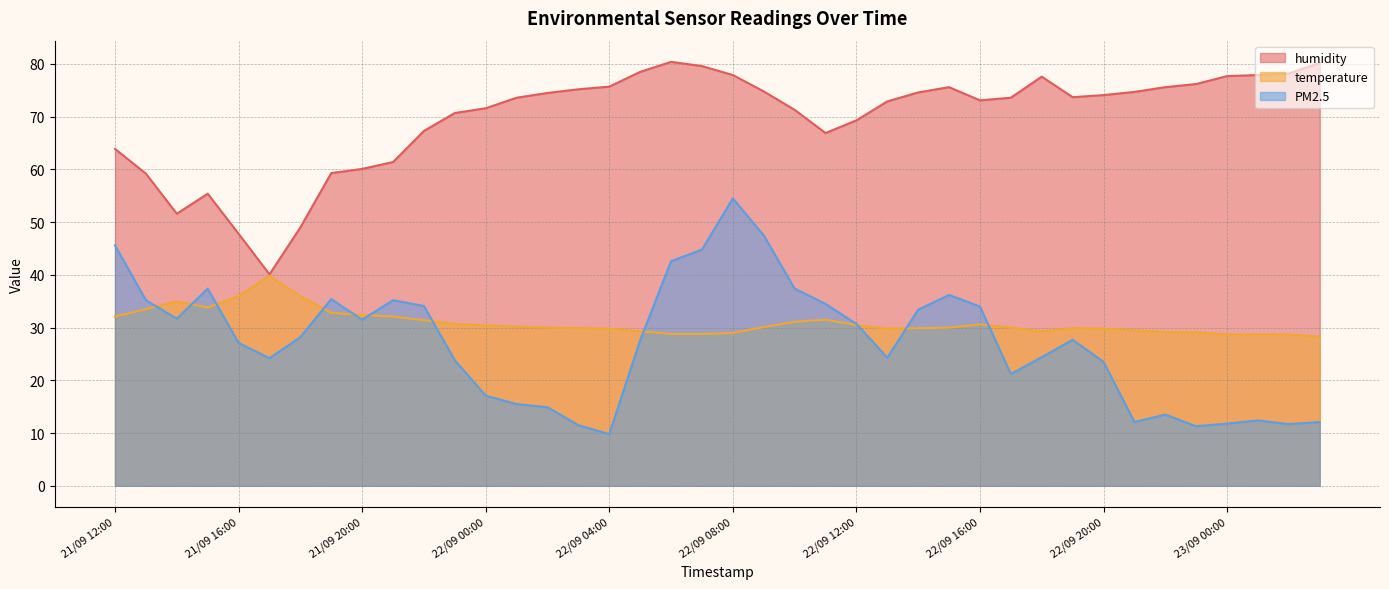

Is it true that temperature equals 29.9 at 22/09 14:00?

True